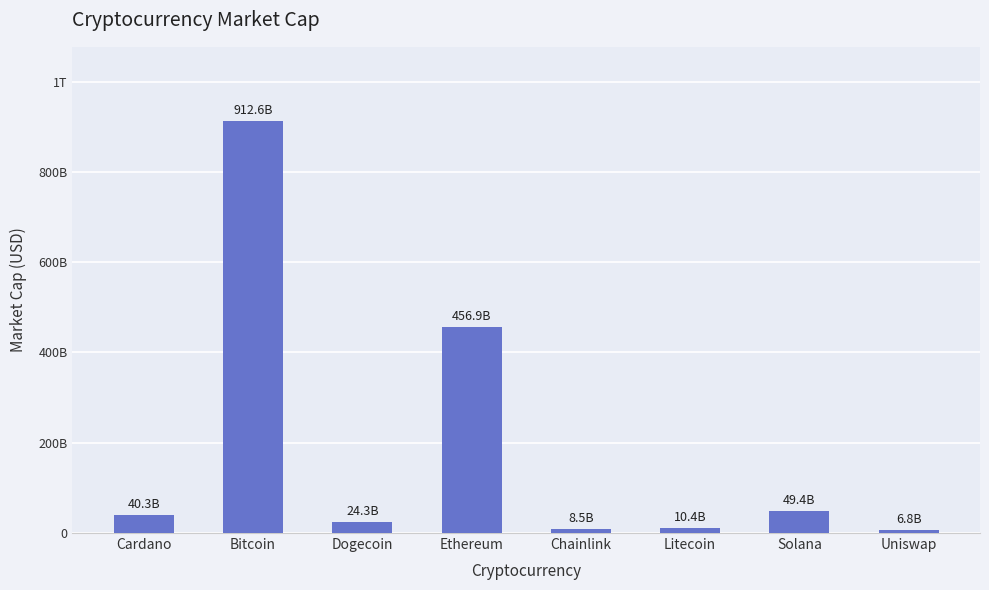

Are the bars horizontal?

No